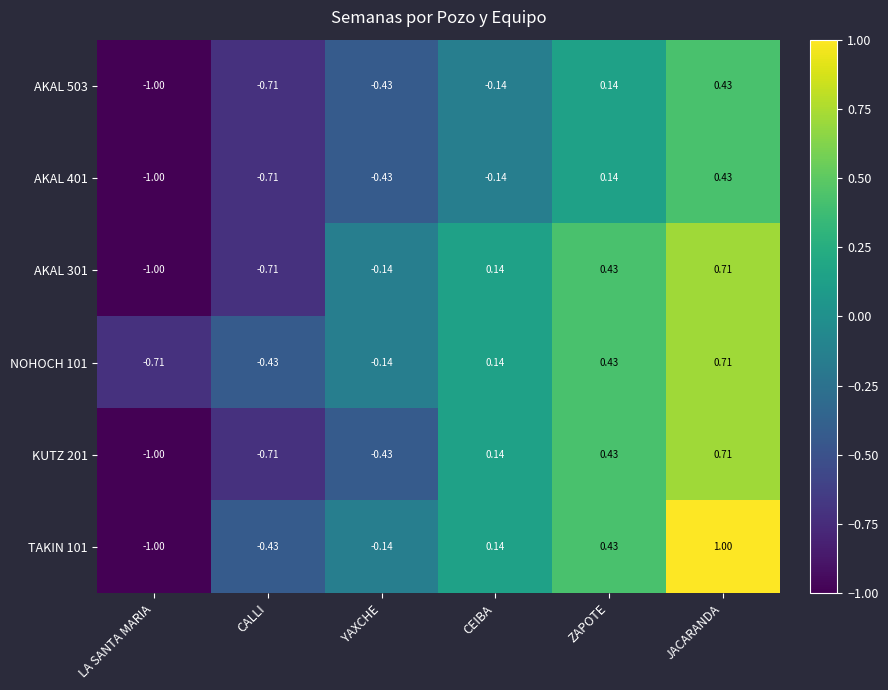

Which label corresponds to the largest value in the chart?

JACARANDA